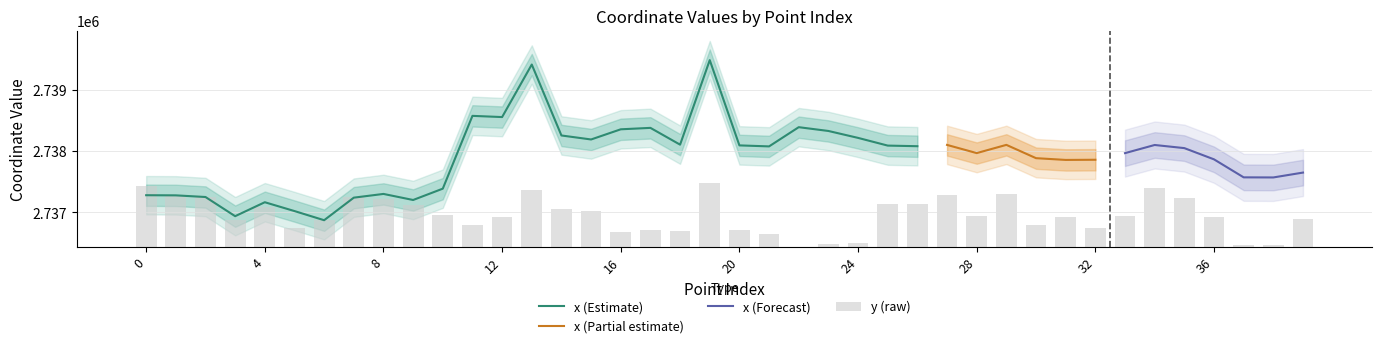

What is the lowest value of the x (Estimate) series?

2736871.2